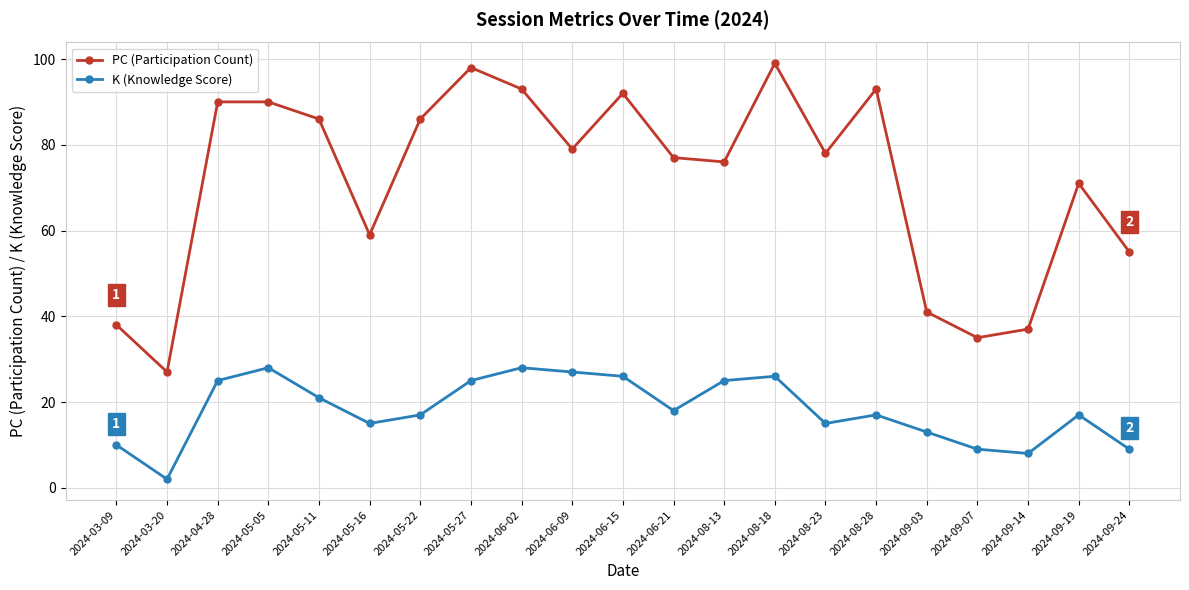

What is the label of the 14th point from the right?

2024-05-27